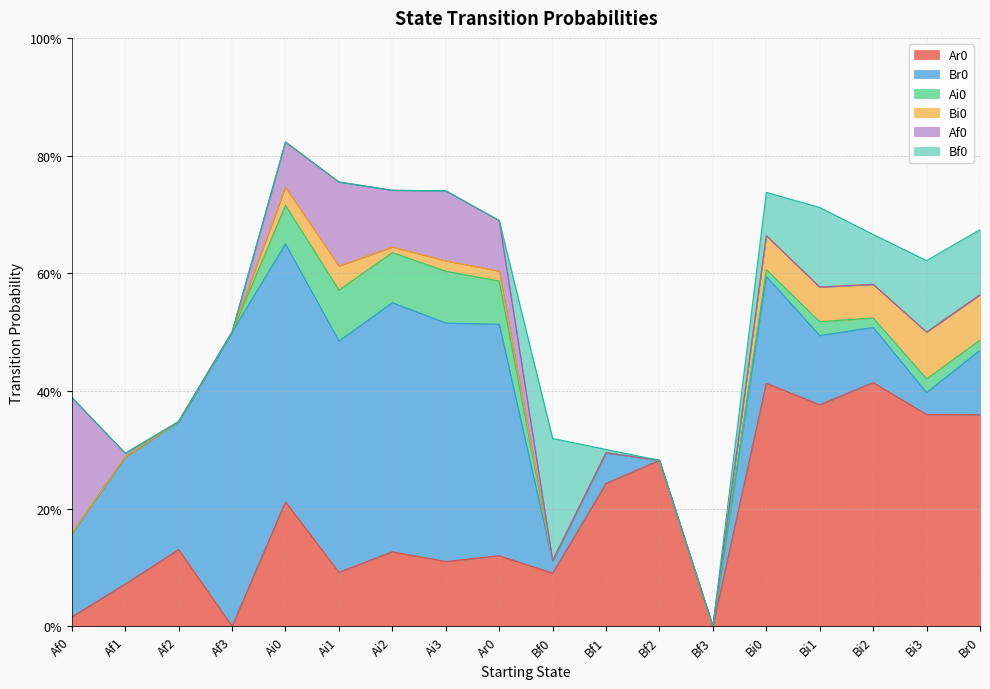

Between Bi0 and Bi3, which series saw the biggest shift?

Br0